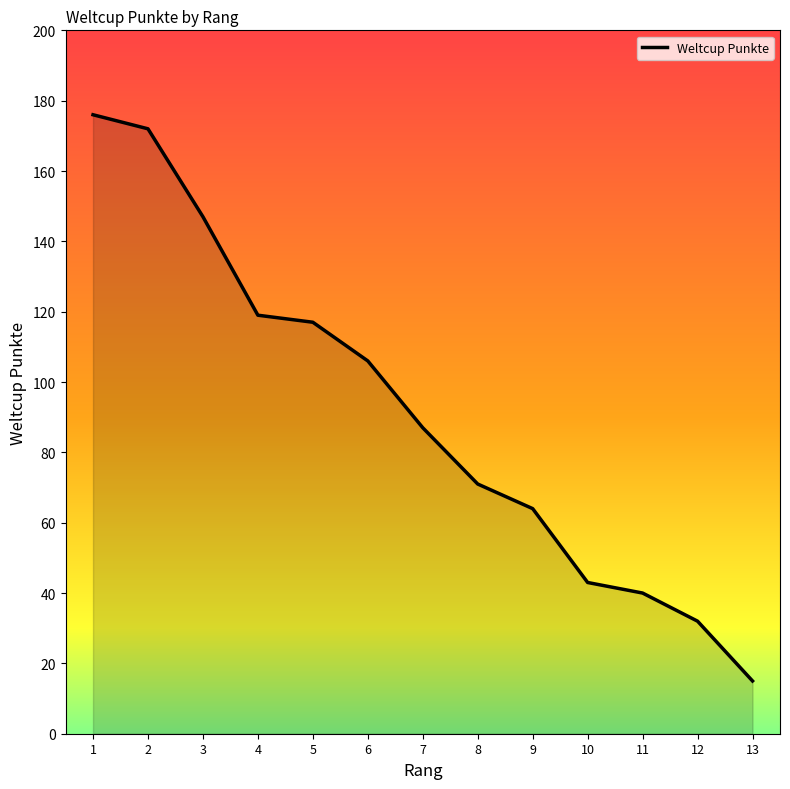

How many lines are shown in the chart?

1